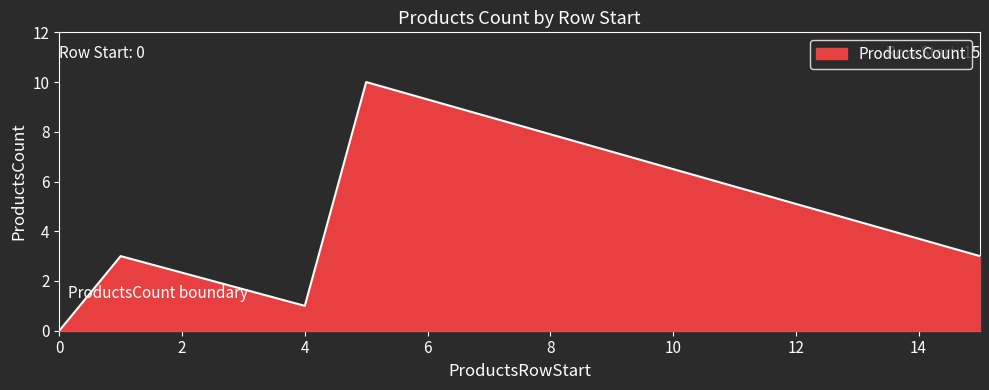

What is the greatest value displayed?

10